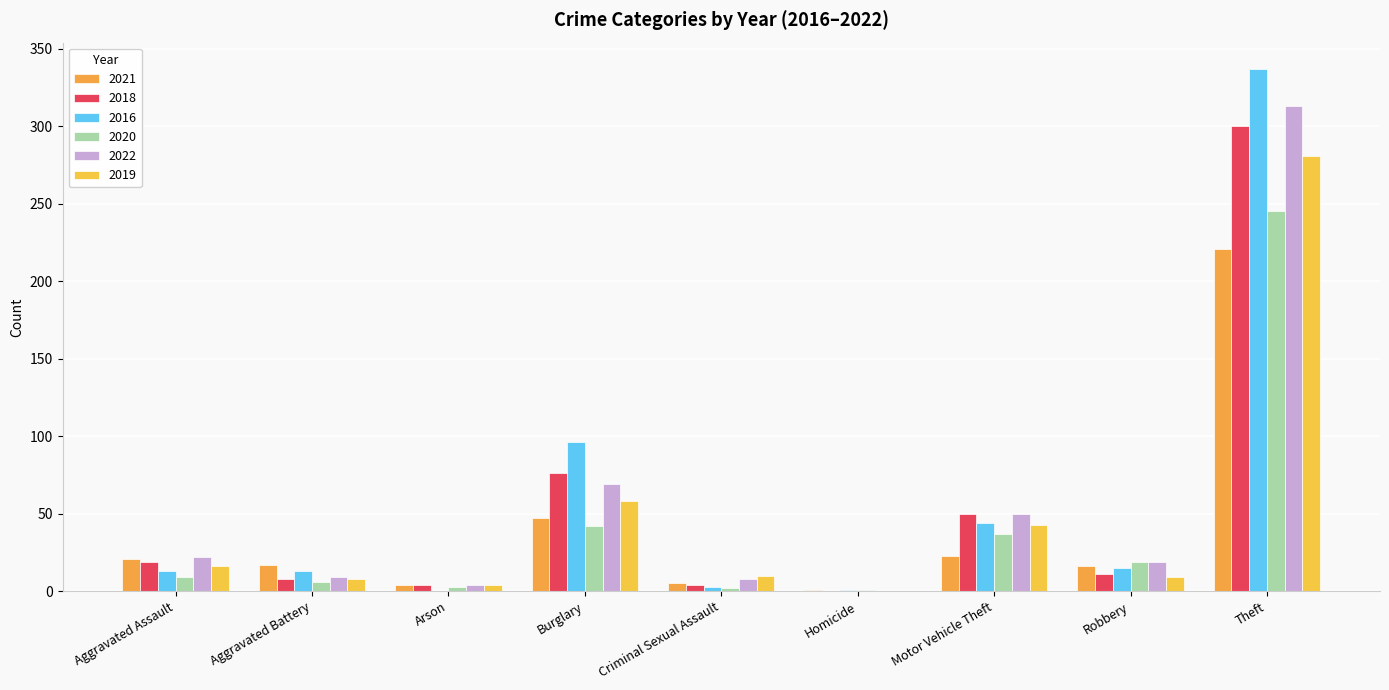

At which label does 2018 reach its minimum?

Homicide